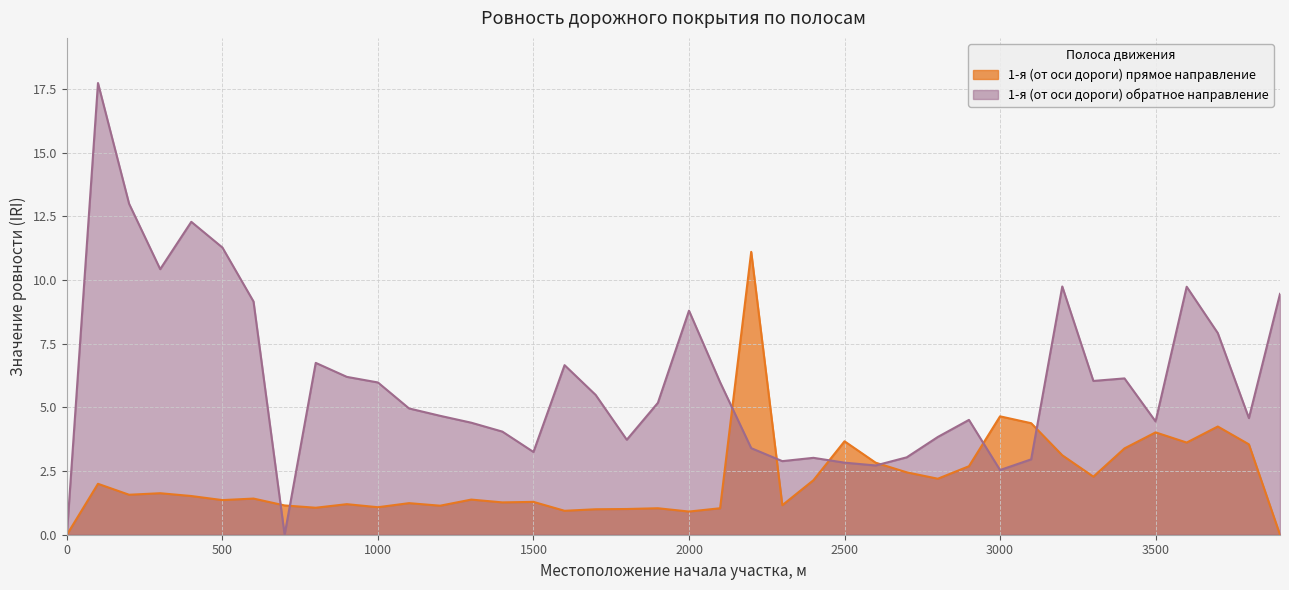

Rank the series by their average value, from highest to lowest.

1-я (от оси дороги) обратное направление, 1-я (от оси дороги) прямое направление